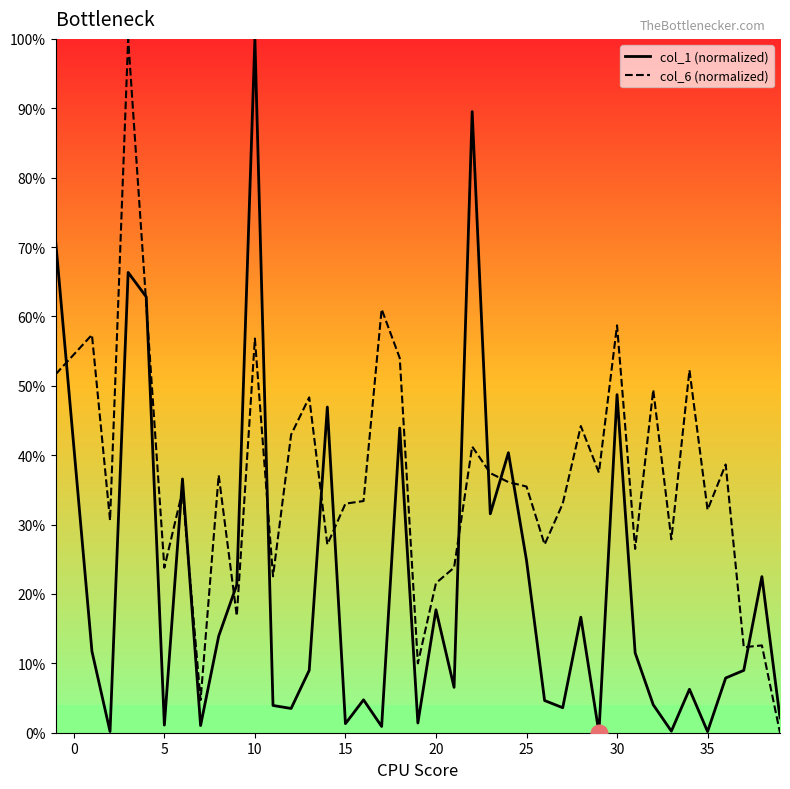

The col_6 series shows 96.3 at 30. True or false?

False